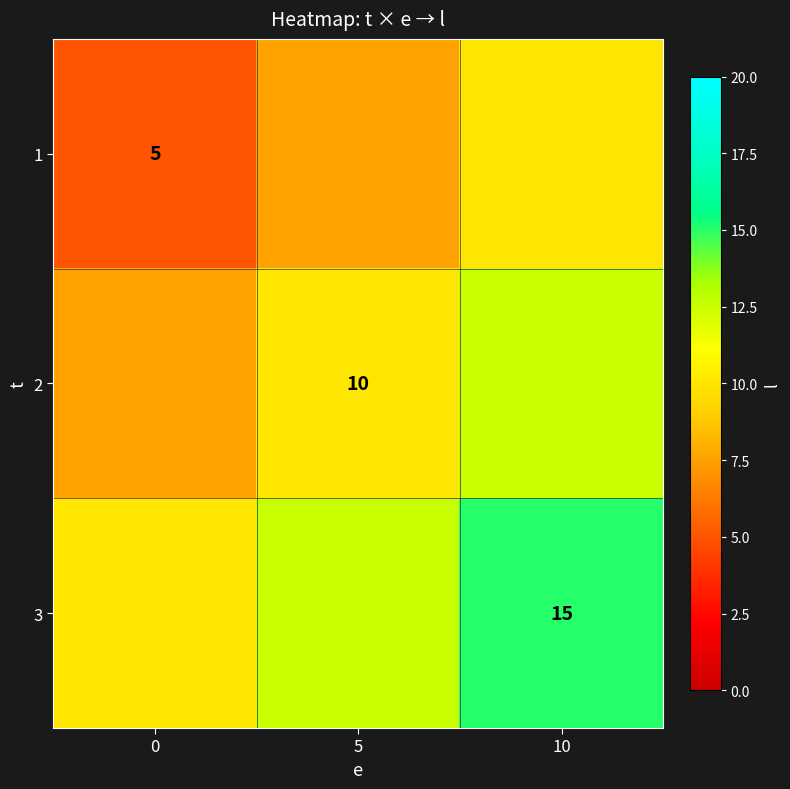

True or false: 3 has a value of 8.5 at 10.

False